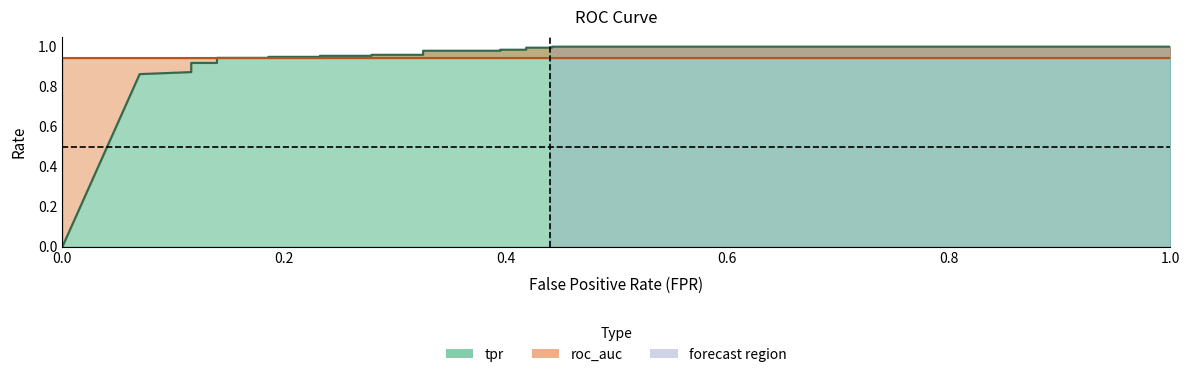

Between which two adjacent categories do roc_auc and tpr first intersect?

6 and 7